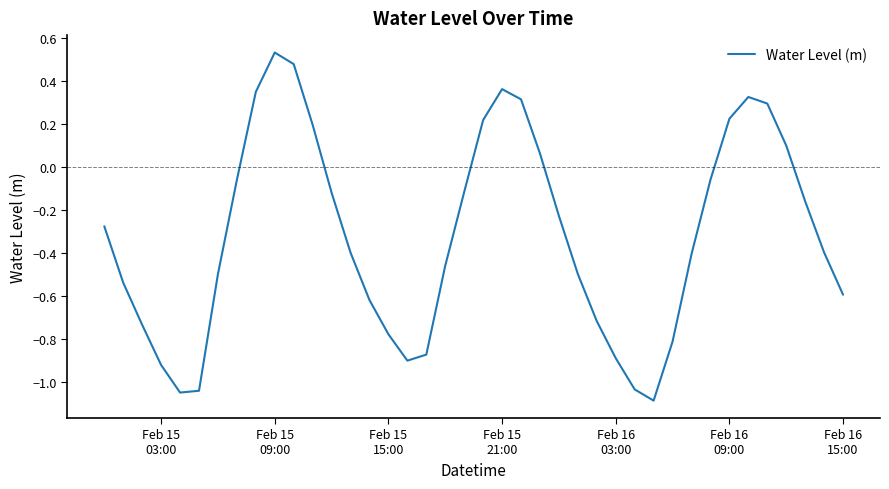

What is the difference between the maximum and minimum values?

1.6